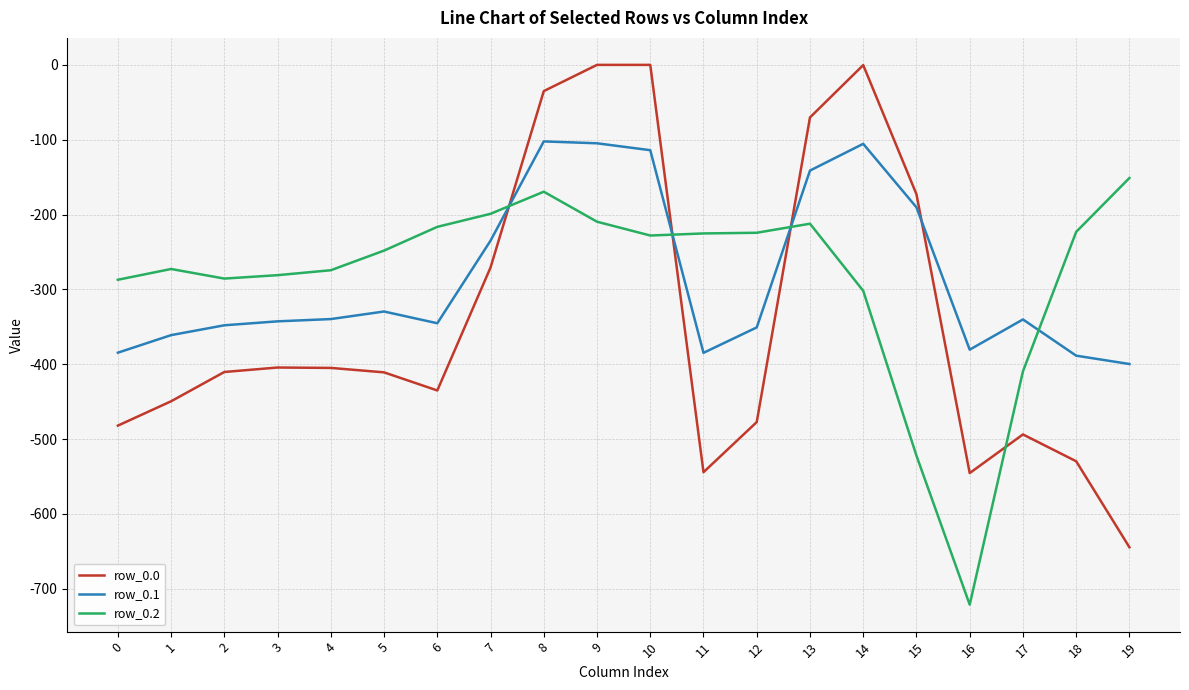

True or false: row_0.2 has more than 0 interior local peaks.

True